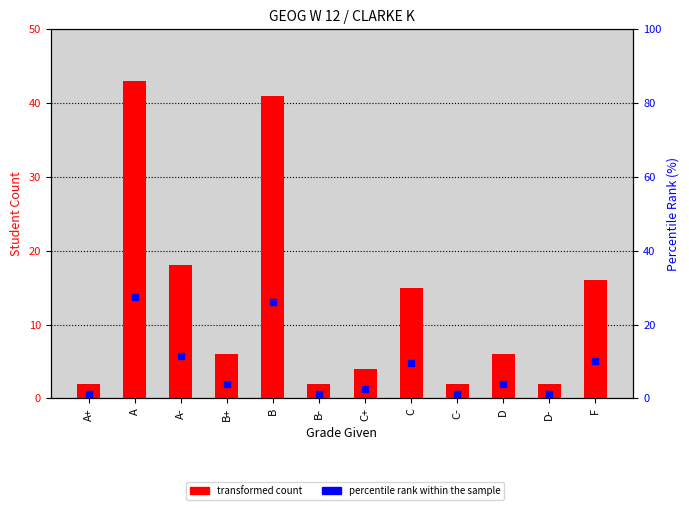

Reading right to left, list all the values displayed in this chart.

transformed count: 16.0	2.0	6.0	2.0	15.0	4.0	2.0	41.0	6.0	18.0	43.0	2.0
percentile rank within the sample: 10.2	1.3	3.8	1.3	9.6	2.5	1.3	26.1	3.8	11.5	27.4	1.3